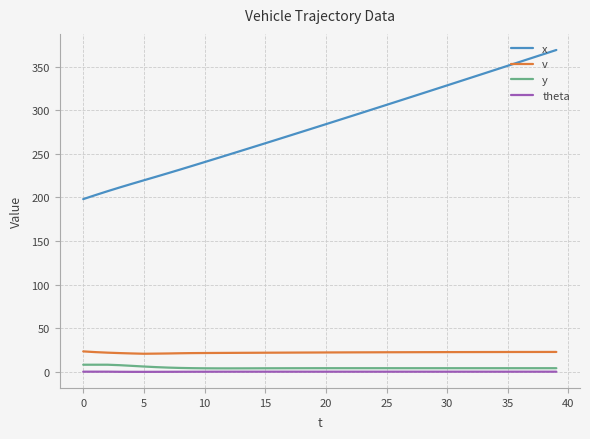

Which series has the largest range (max minus min)?

x